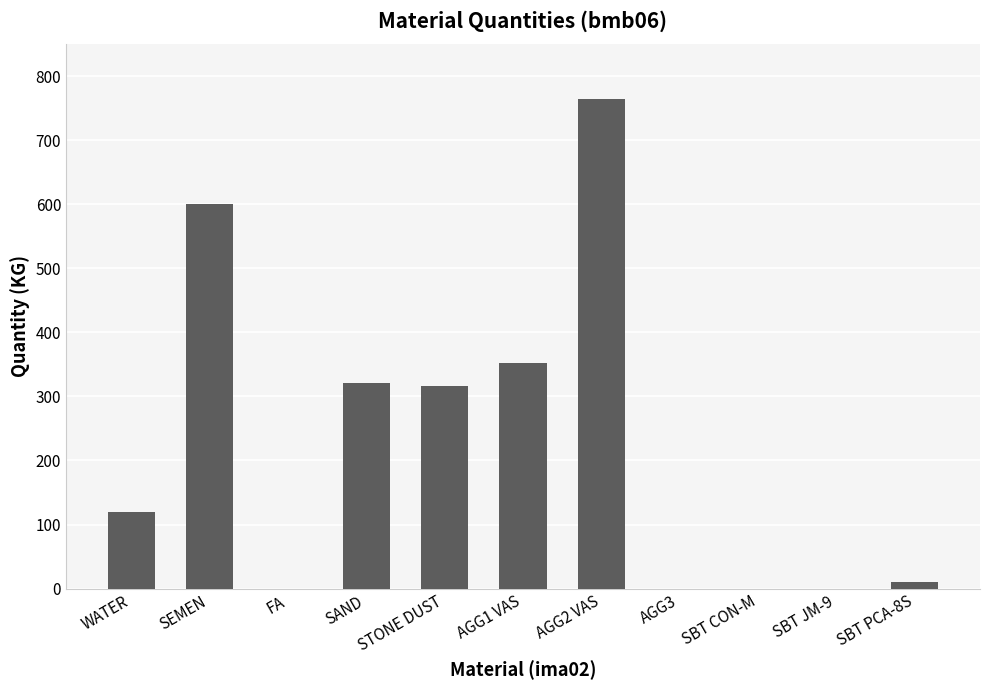

What is the change in value from SEMEN to SBT CON-M?

-600